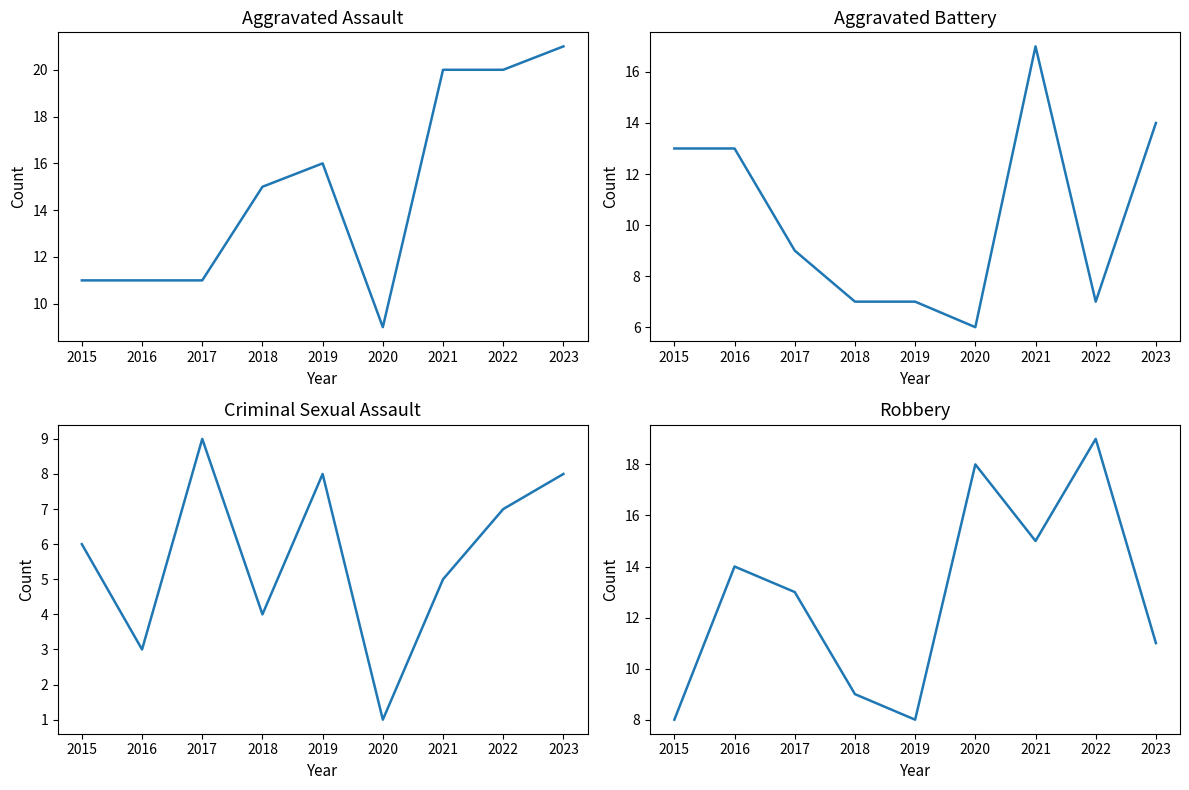

List the labels in order of Aggravated Assault value, largest first.

2023, 2021, 2022, 2019, 2018, 2015, 2016, 2017, 2020